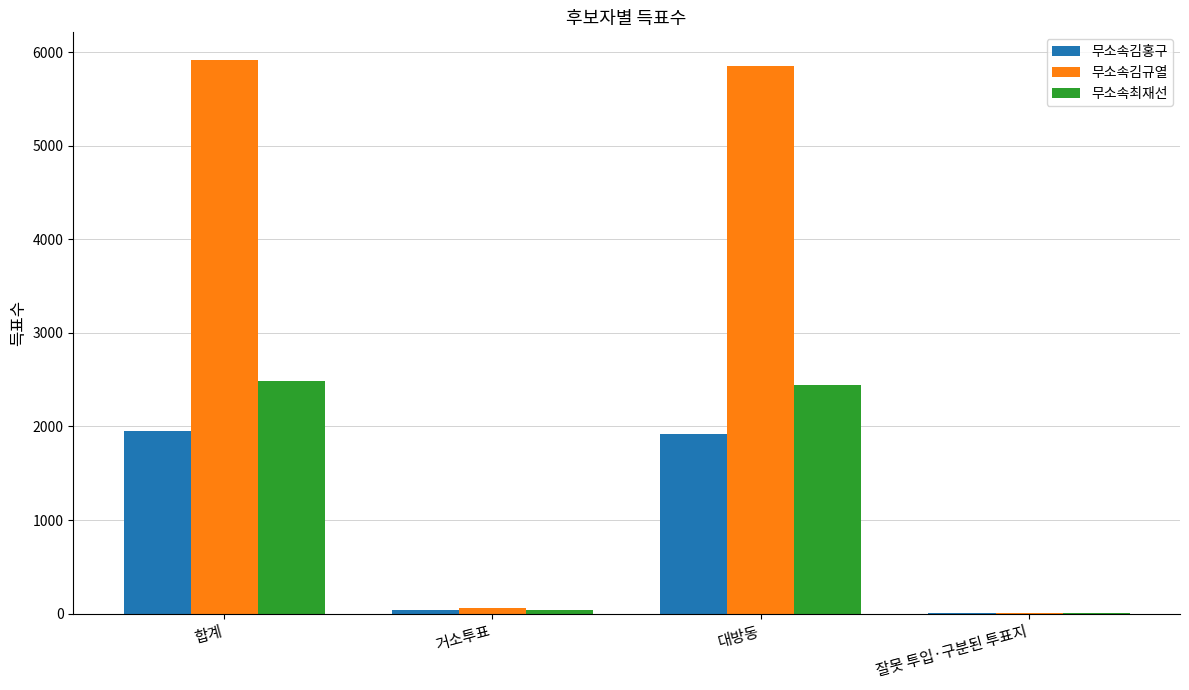

The value of 무소속최재선 at 대방동 is 2443. True or false?

True